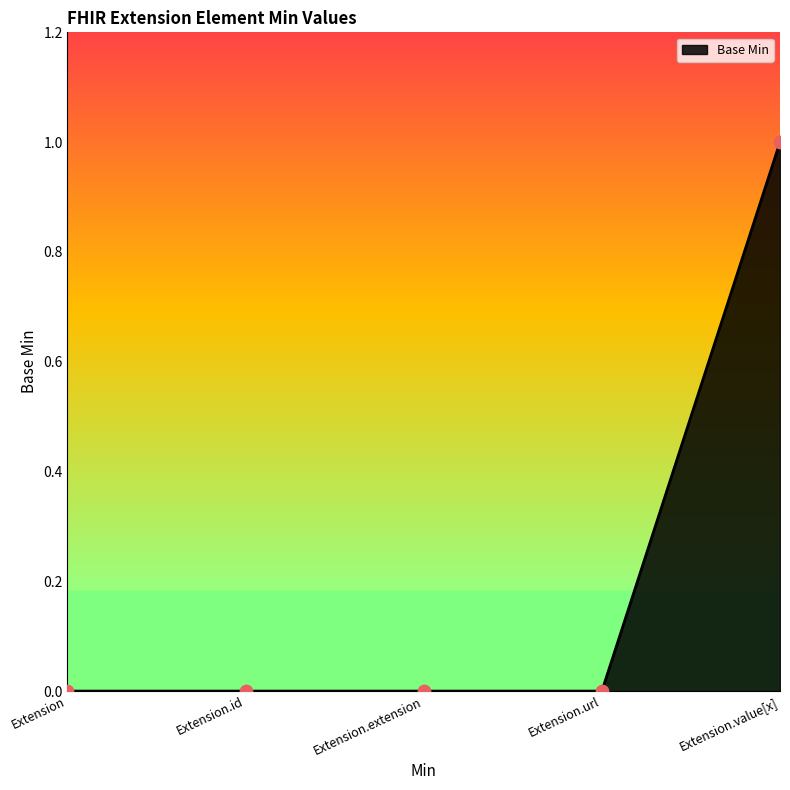

What is the change in value from Extension to Extension.value[x]?

+1